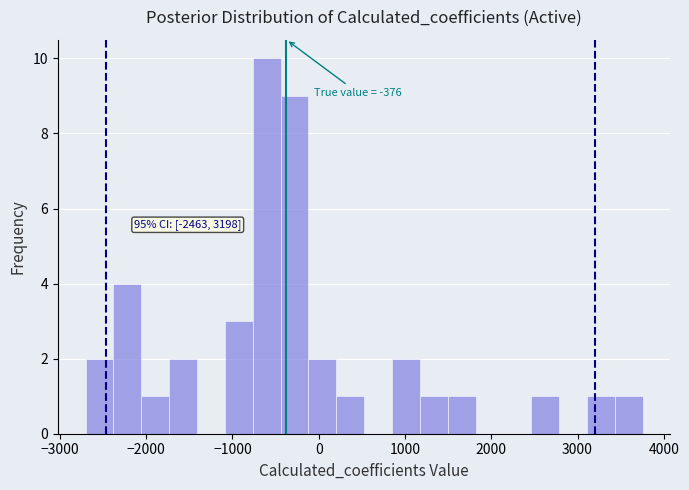

Read against the x-axis, roughly where is the centre of the tallest bar?

-600